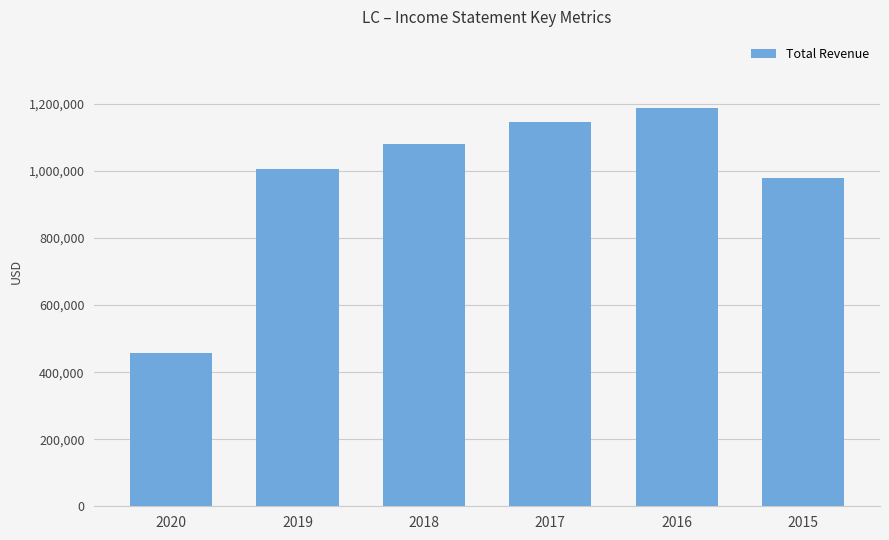

What is the smallest value displayed?

456200